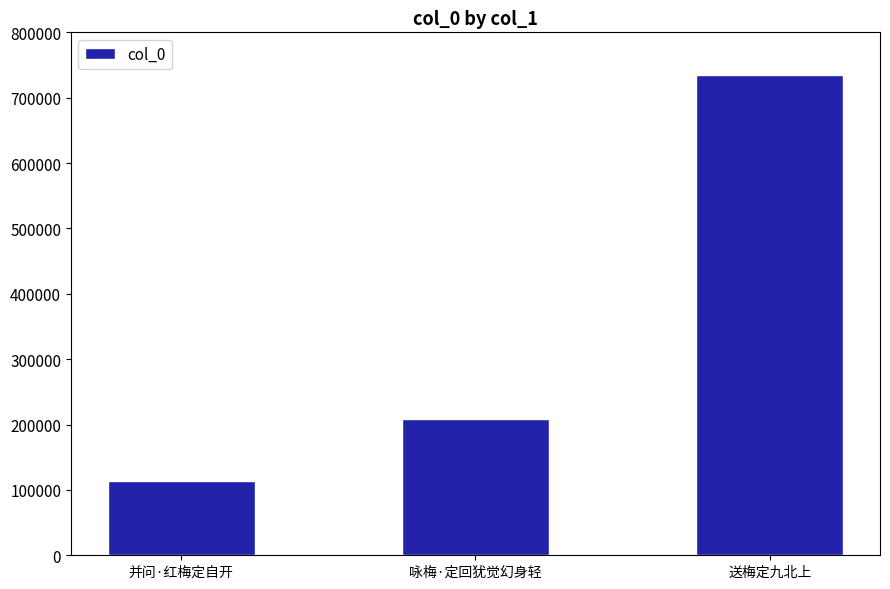

Read the value at 并问·红梅定自开, to the nearest 100.

114300